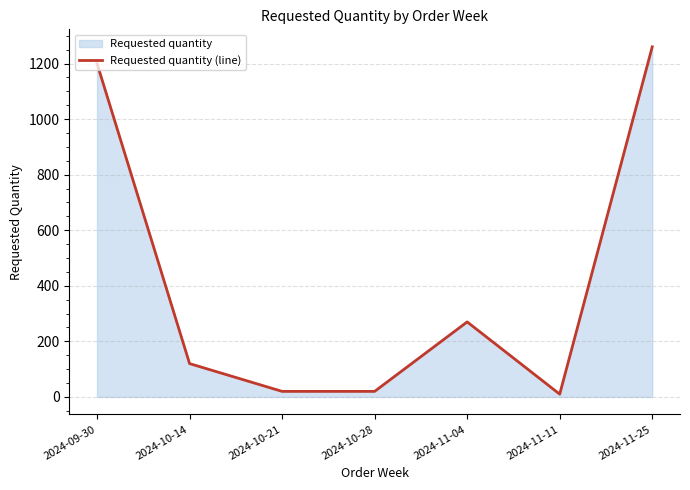

At which category does the data reach its first local peak?

2024-11-04